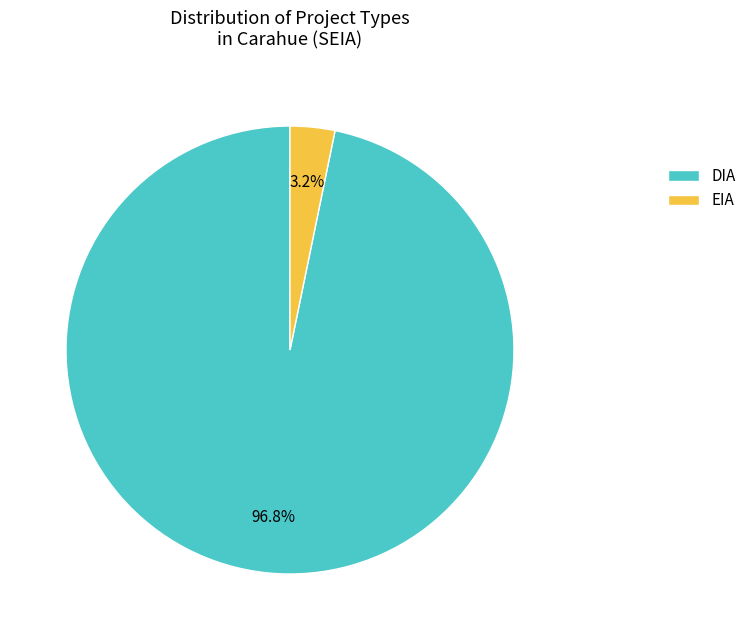

Does EIA represent more than half of the total?

No